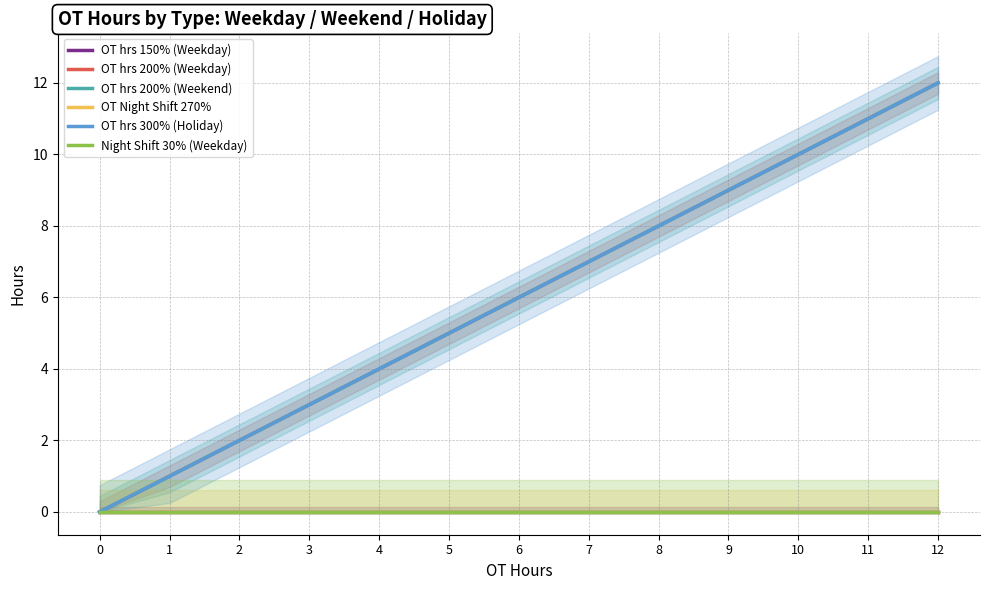

Reading left to right, extract all data points from this chart.

OT hrs 150% (Weekday): 0	0	0	0	0	0	0	0	0	0	0	0	0
OT hrs 200% (Weekday): 0	1	2	3	4	5	6	7	8	9	10	11	12
OT hrs 200% (Weekend): 0	1	2	3	4	5	6	7	8	9	10	11	12
OT Night Shift 270%: 0	0	0	0	0	0	0	0	0	0	0	0	0
OT hrs 300% (Holiday): 0	1	2	3	4	5	6	7	8	9	10	11	12
Night Shift 30% (Weekday): 0	0	0	0	0	0	0	0	0	0	0	0	0